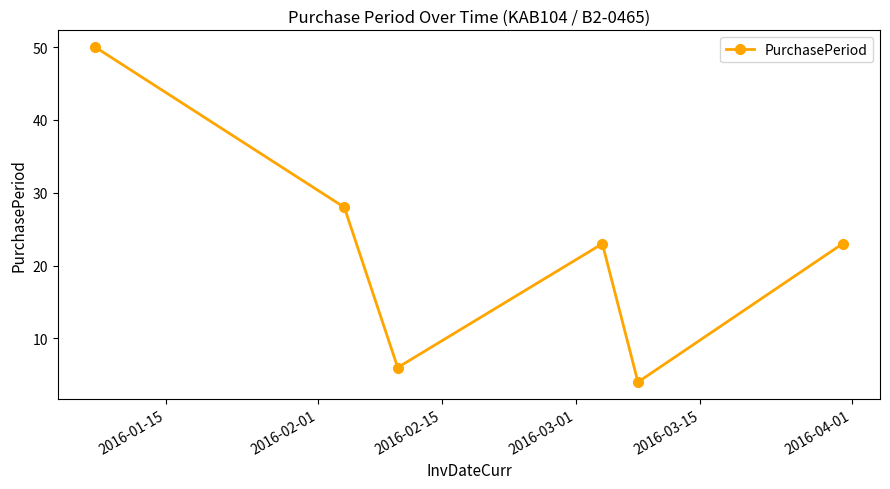

Reading left to right, extract all data points from this chart.

50	28	6	23	4	23